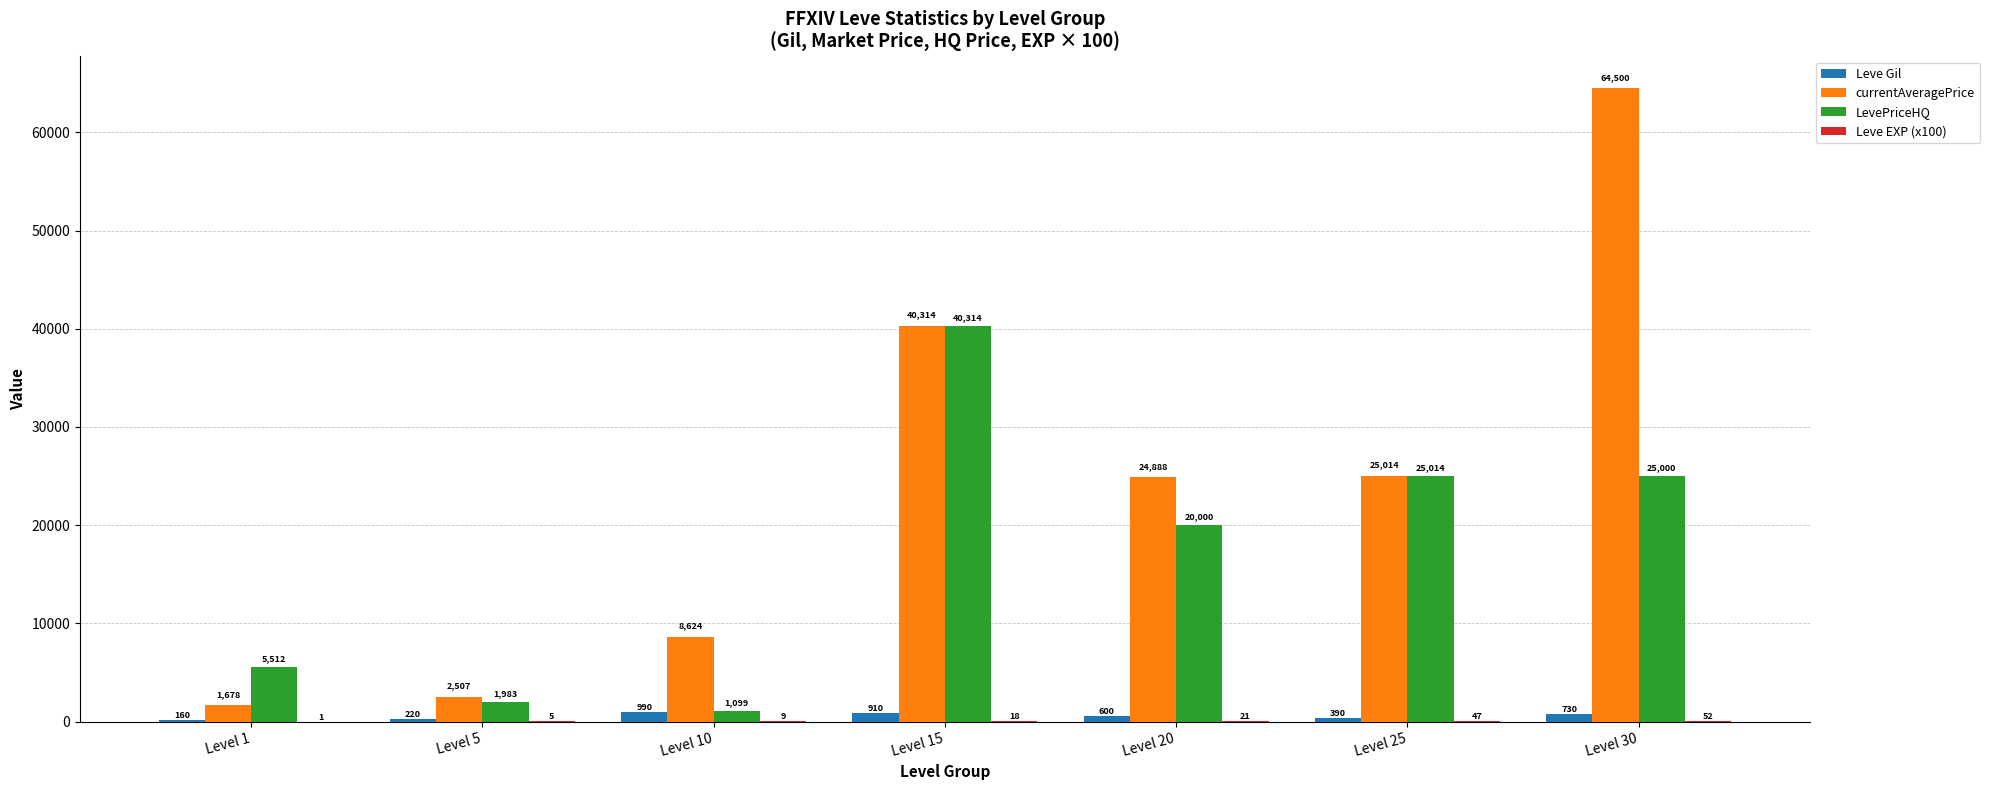

What is the sum of the Leve Gil values at Level 10 and Level 30?

1720